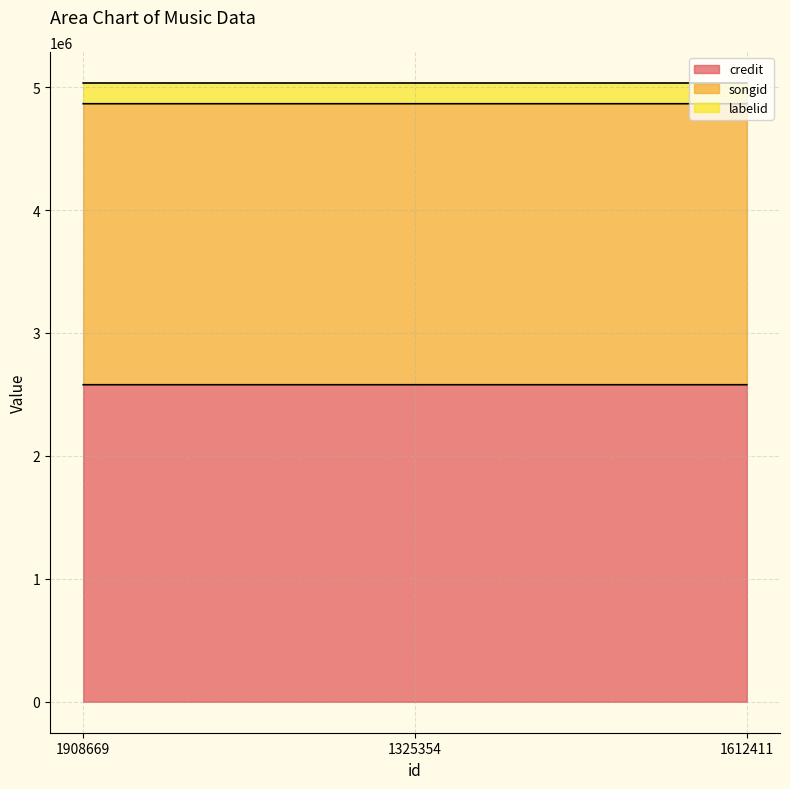

The value of credit at 1612411 is 2579032. True or false?

True